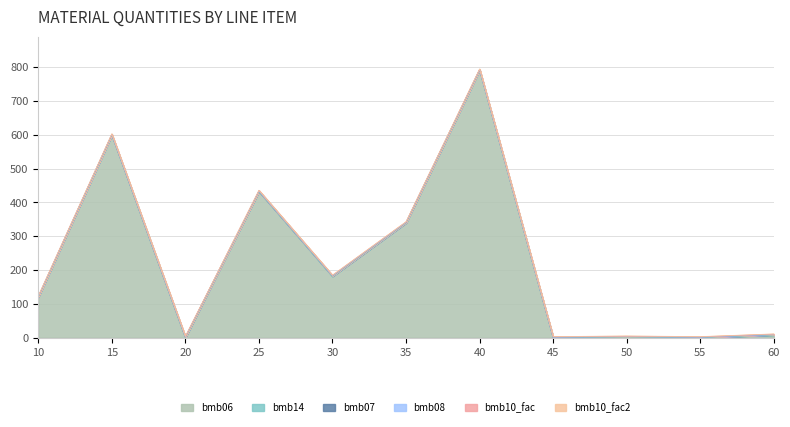

What are all the series names shown in the legend?

bmb06, bmb14, bmb07, bmb08, bmb10_fac, bmb10_fac2